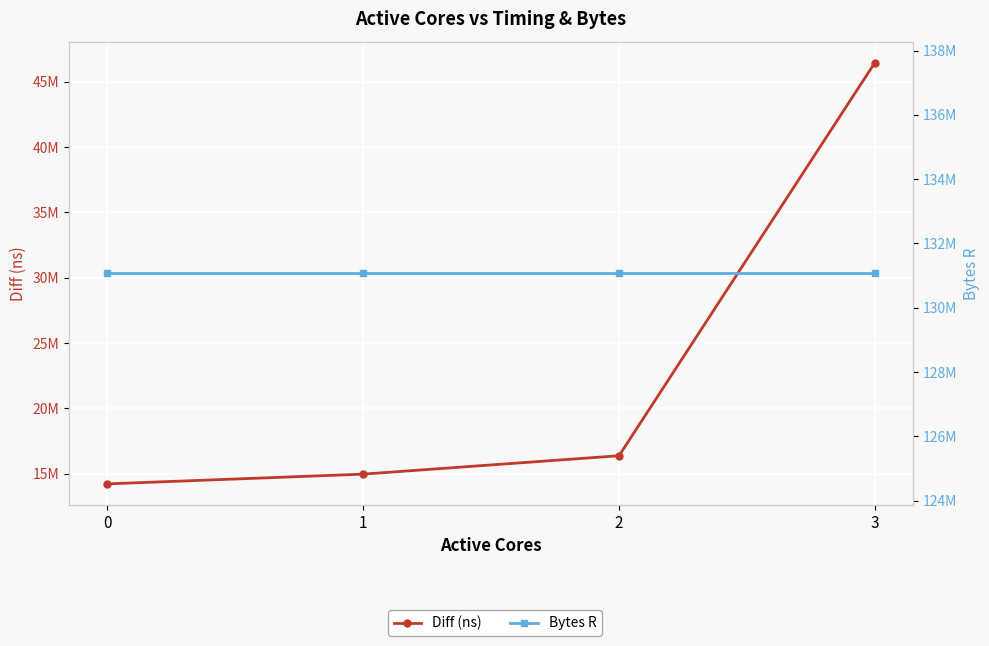

Which series has the largest total across all categories?

Bytes R